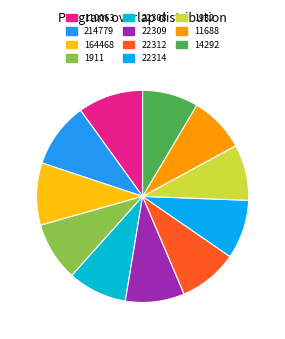

Rank the categories by value from highest to lowest.

110063, 214779, 164468, 1911, 22308, 22309, 22312, 22314, 1932, 11688, 14292